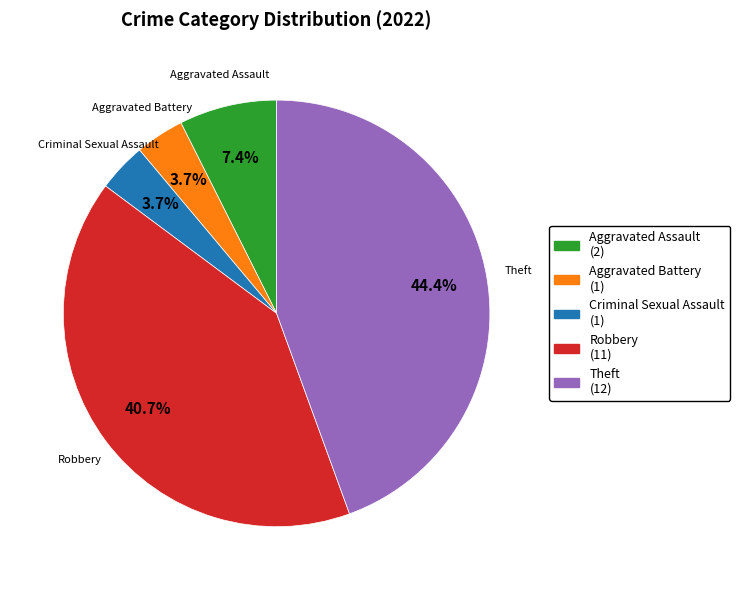

Is it true that Robbery is 41% of the pie?

True